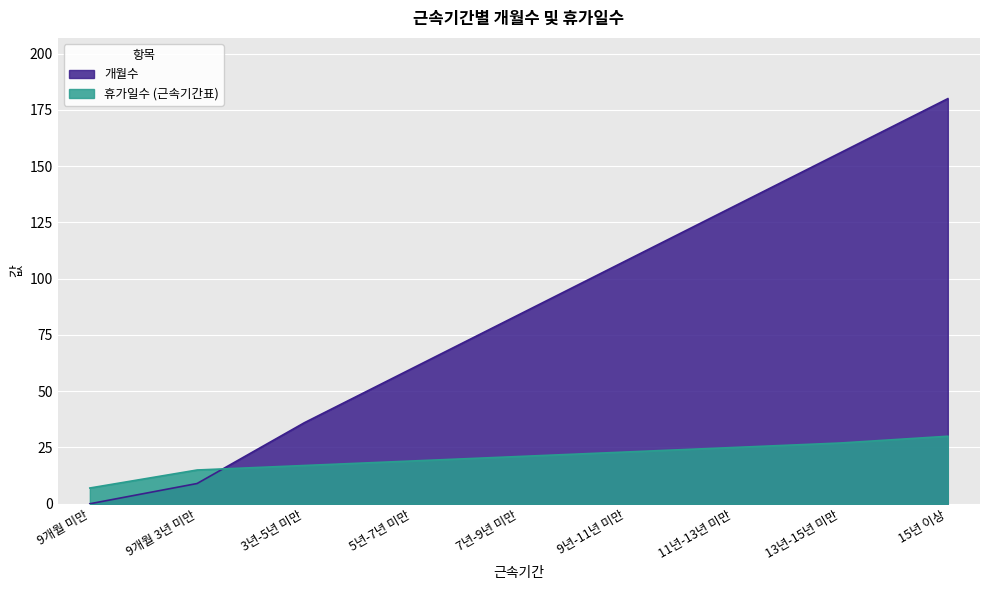

What is the average value of the 개월수 series?

85